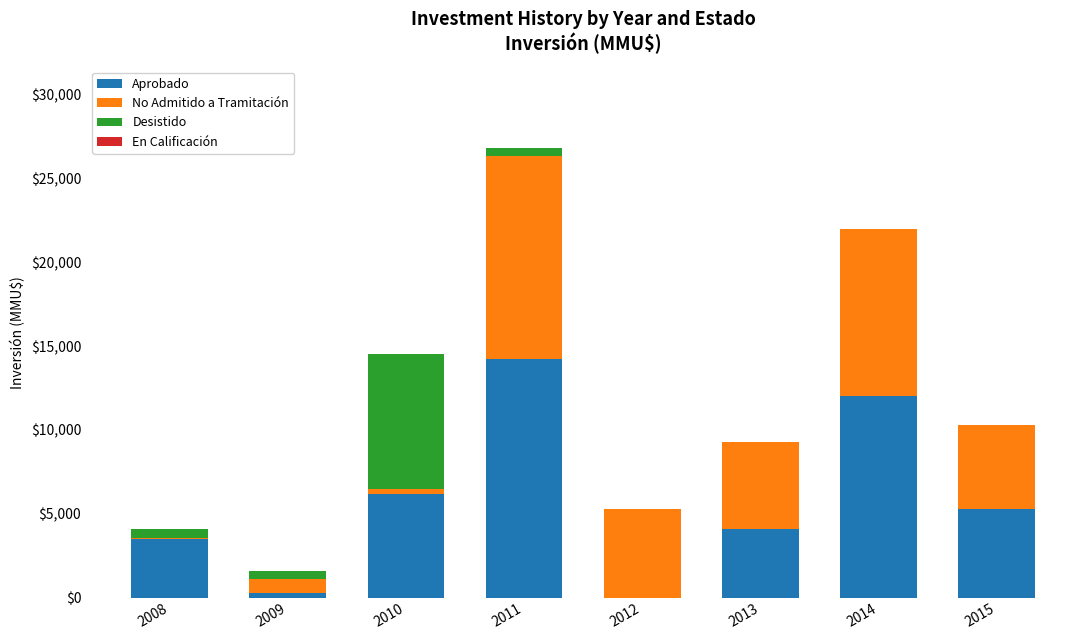

Which category has the highest value in the Aprobado series?

2011